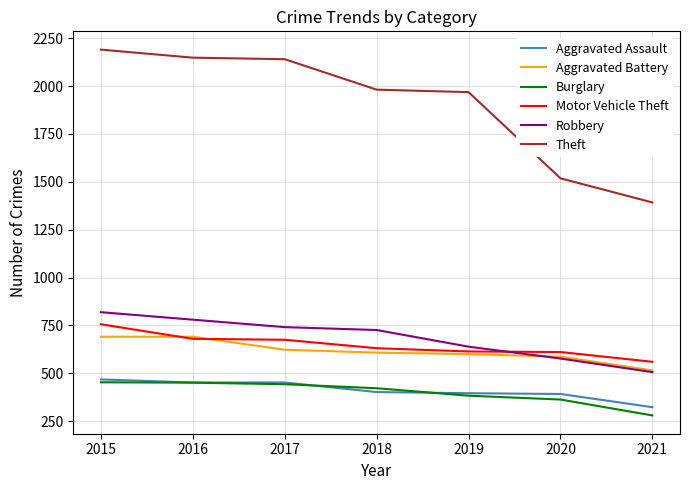

What is the difference between the maximum and second lowest values in the Robbery series?

242